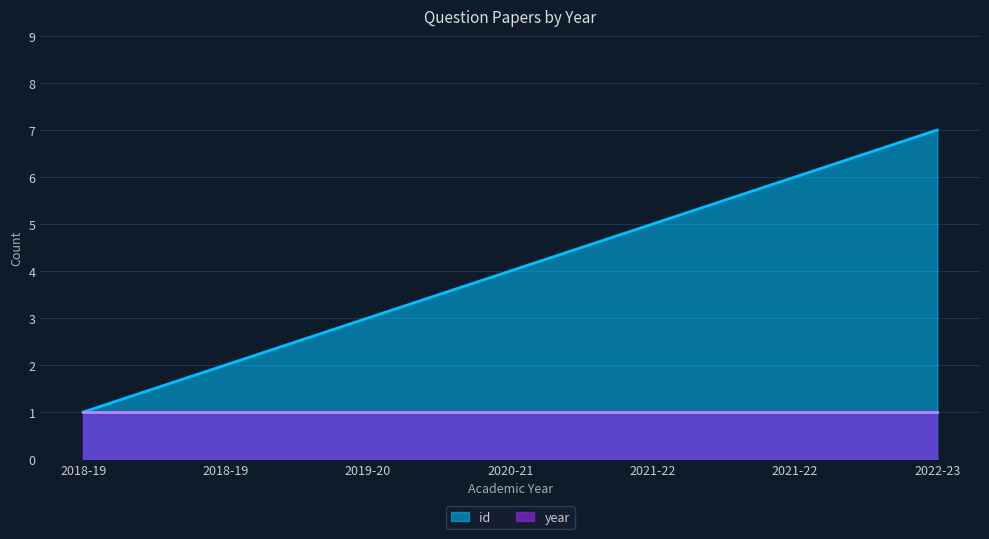

The value at 2019-20 is 3. True or false?

True